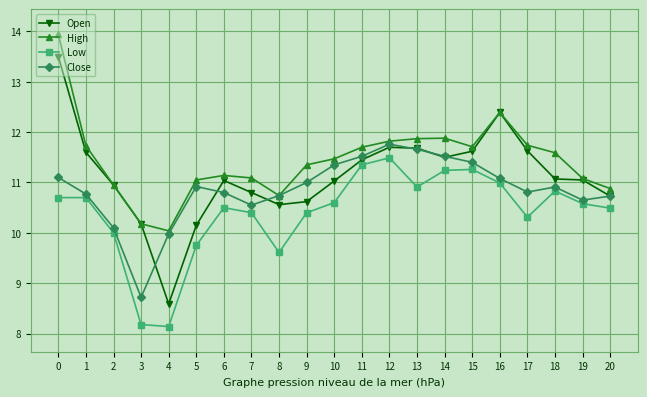

True or false: Close has more than 2 points higher than both neighbors.

True